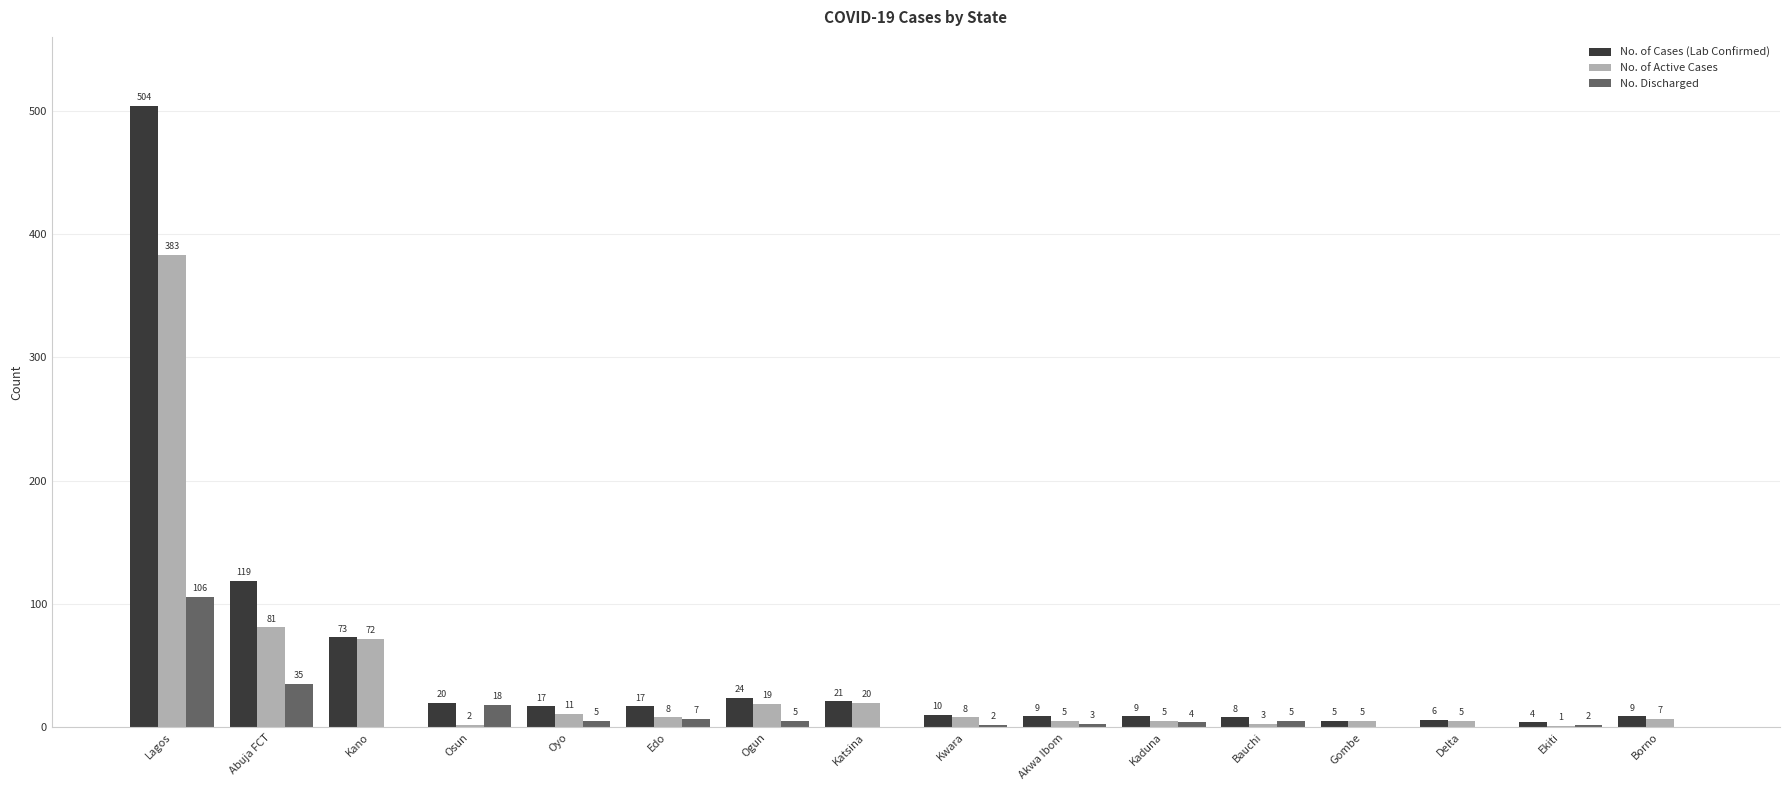

Which series changed the most between Katsina and Gombe?

No. of Cases (Lab Confirmed)